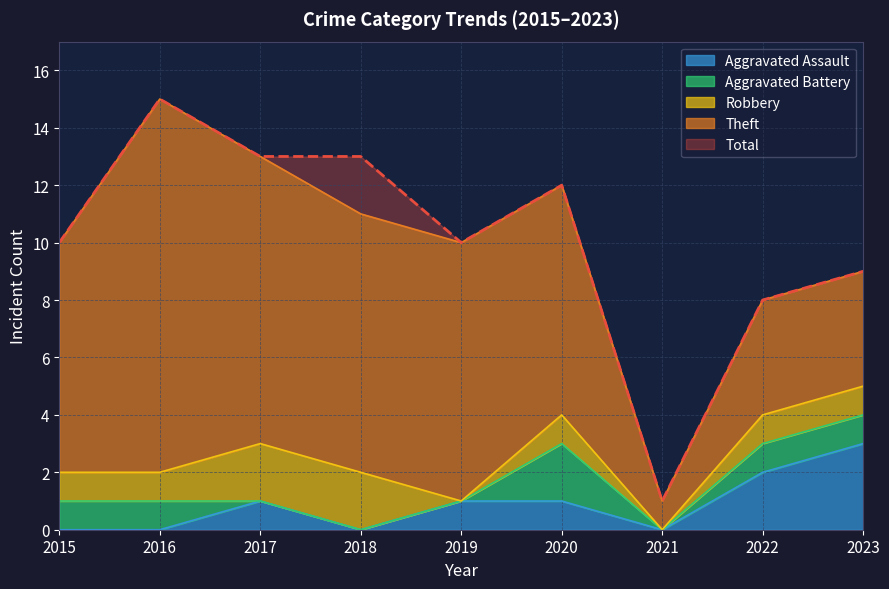

True or false: Robbery and Total cross at least once.

False